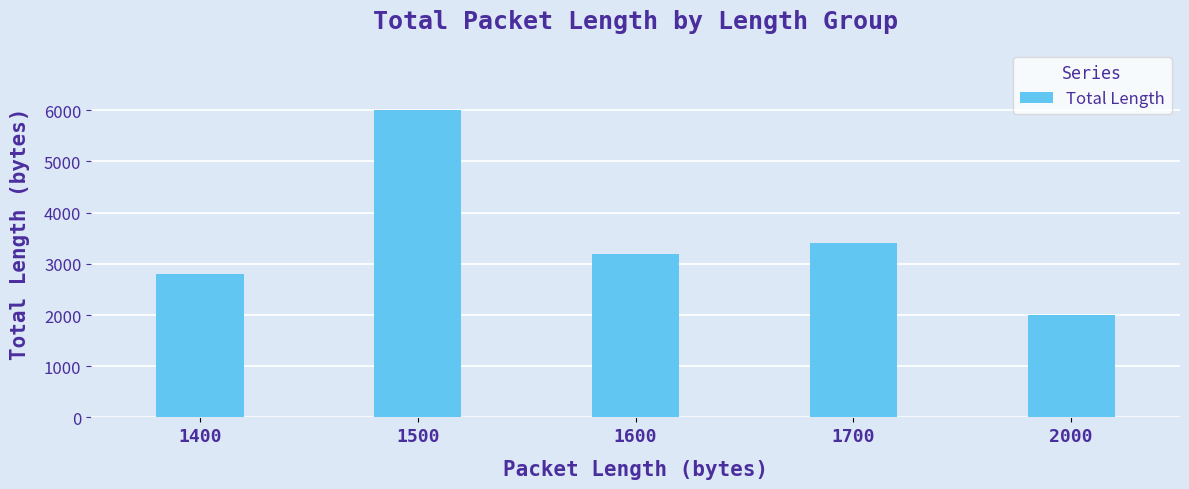

At which label does the data first exceed 3200?

1500